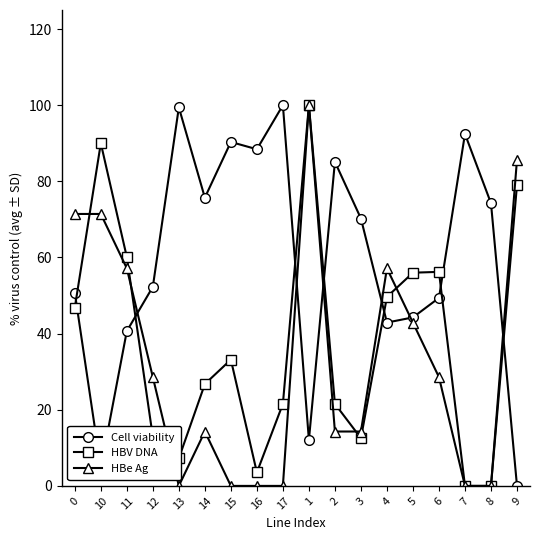

What is the label of the 18th point from the left?

9